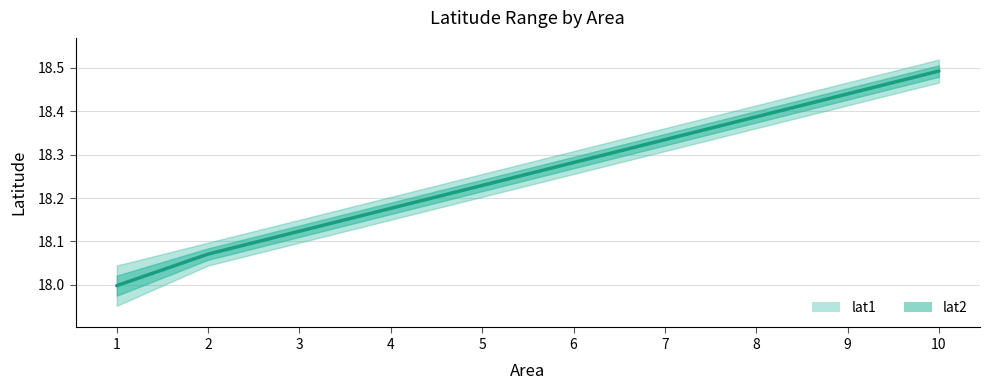

What is the smallest value displayed?

18.0